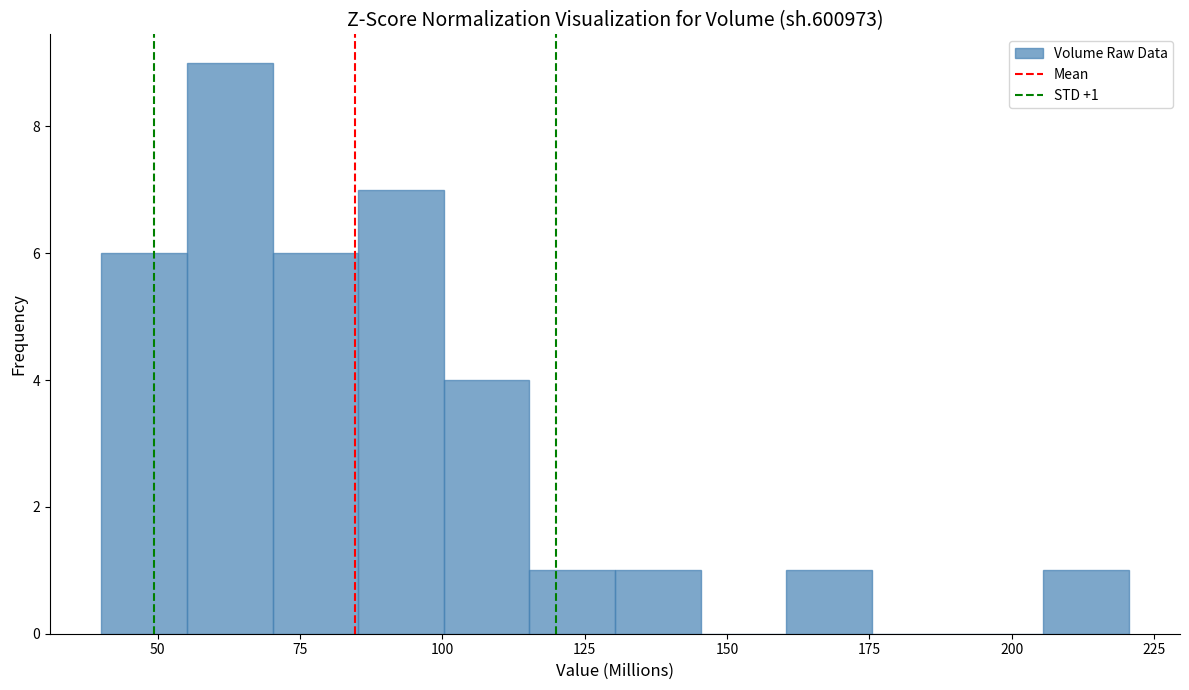

Around what value on the x-axis is the tallest bar? Give the approximate position of its centre, as read against the axis.

65